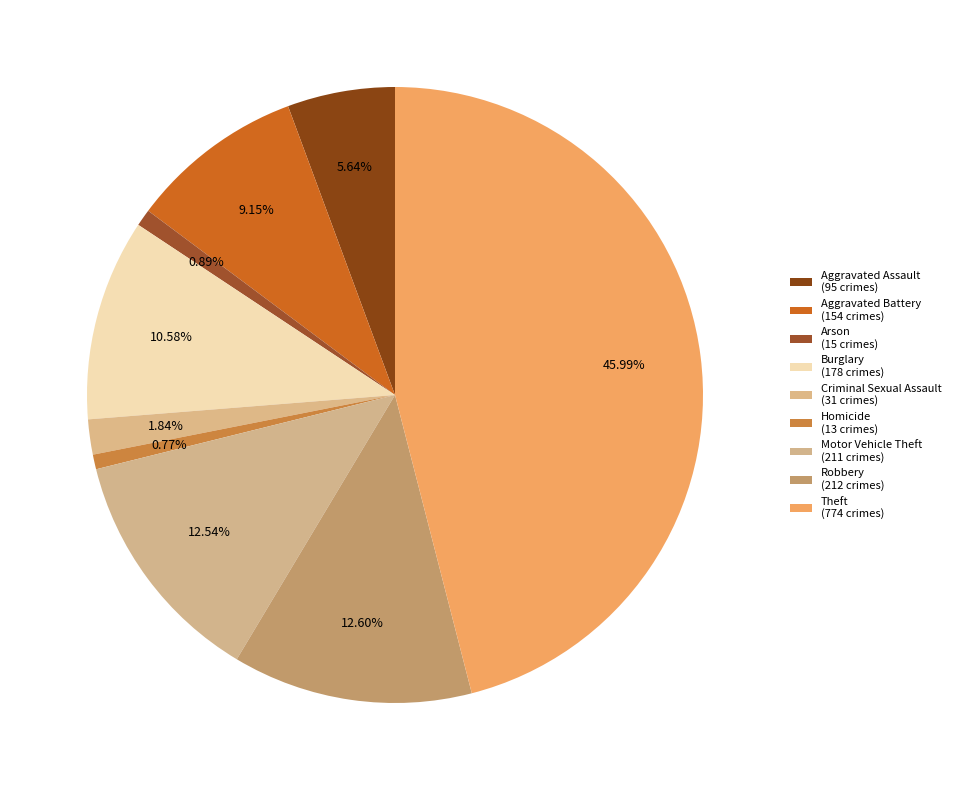

How many segments does this pie chart have?

9